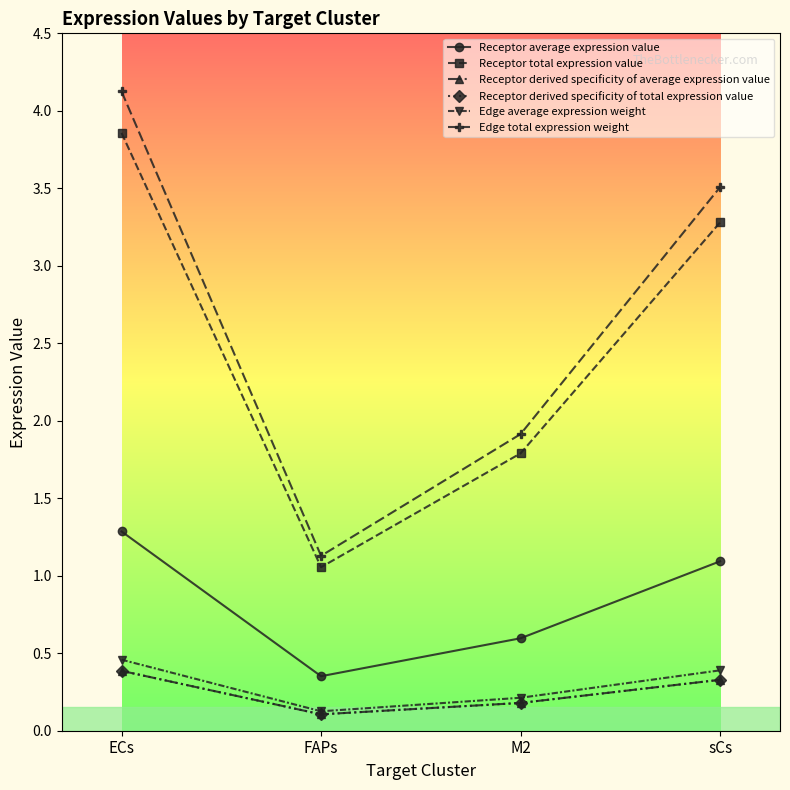

At which label does Receptor derived specificity of total expression value reach its peak?

ECs